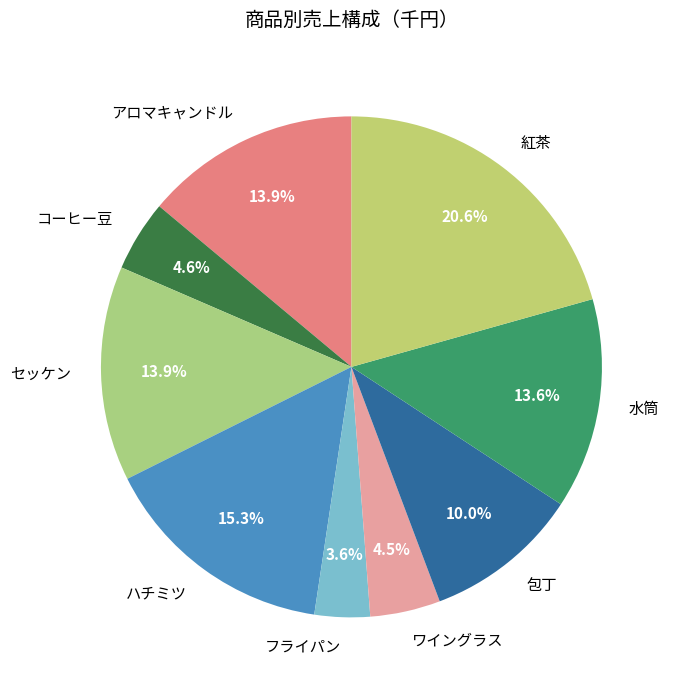

What percentage do コーヒー豆 and 包丁 together represent?

14.6%